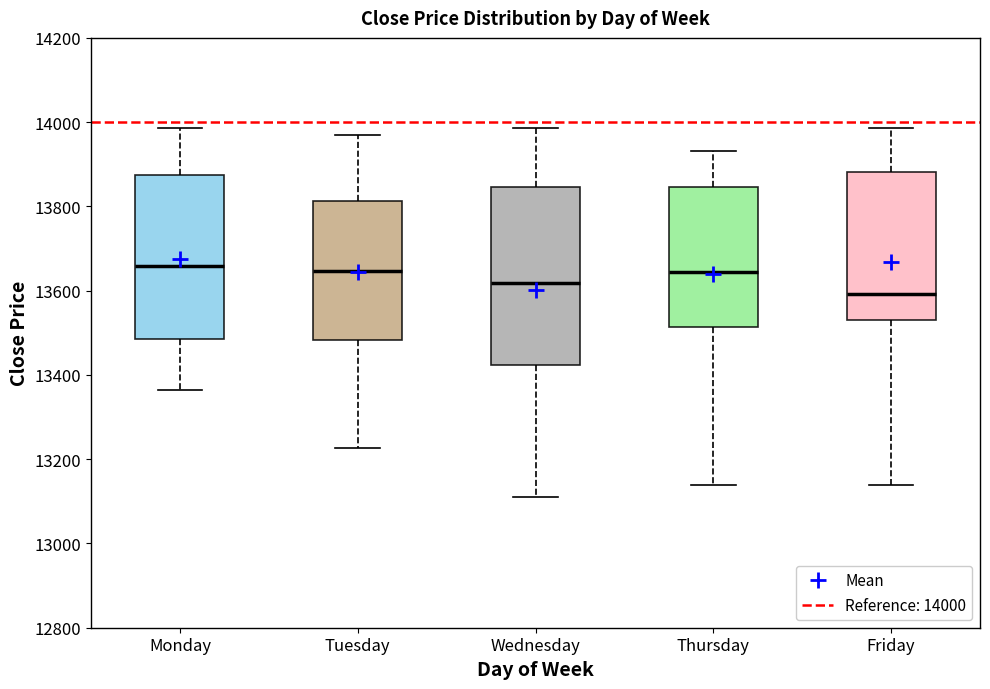

Where is the upper edge of the box for Monday on the y-axis? The values are not printed on the chart, so give them approximately, as read against the axis.

13880